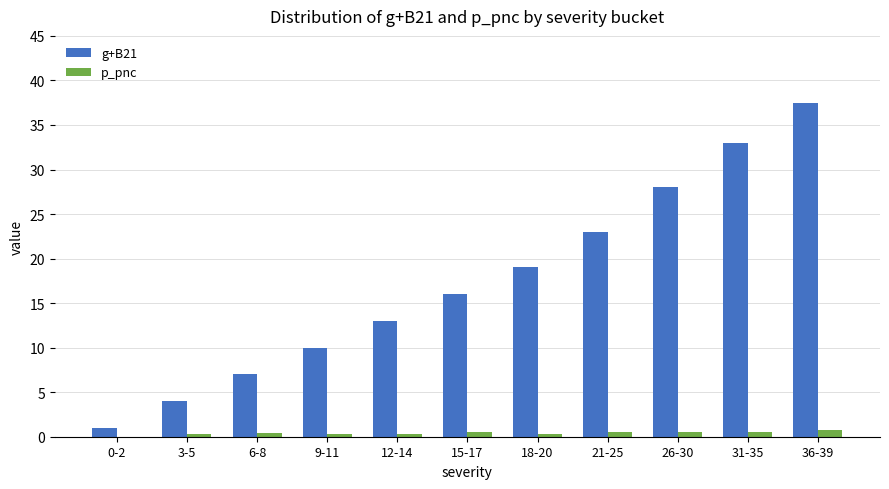

Is the value of g+B21 at 31-35 greater than the value of p_pnc at 31-35?

Yes